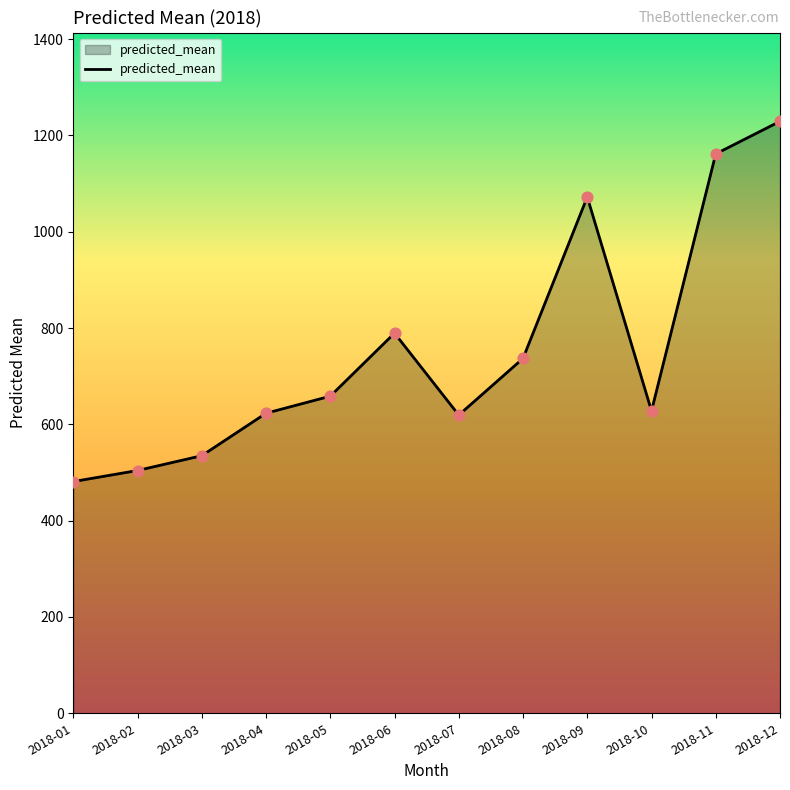

Approximately how many times larger is the value at 2018-09 compared to 2018-06?

1.4